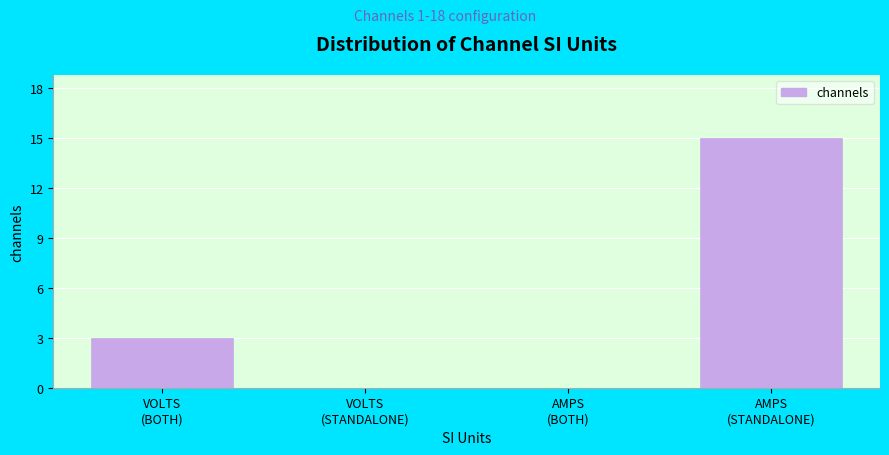

What is the greatest value displayed?

15